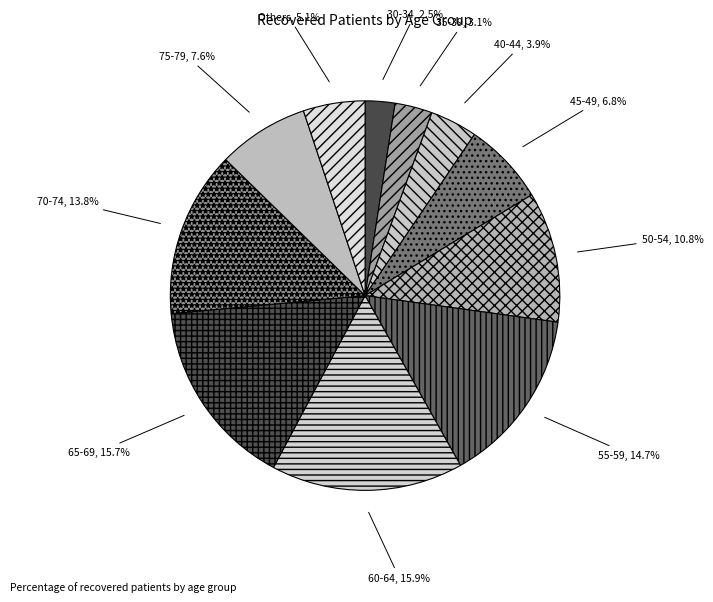

What percentage is NOT represented by 55-59?

85.3%